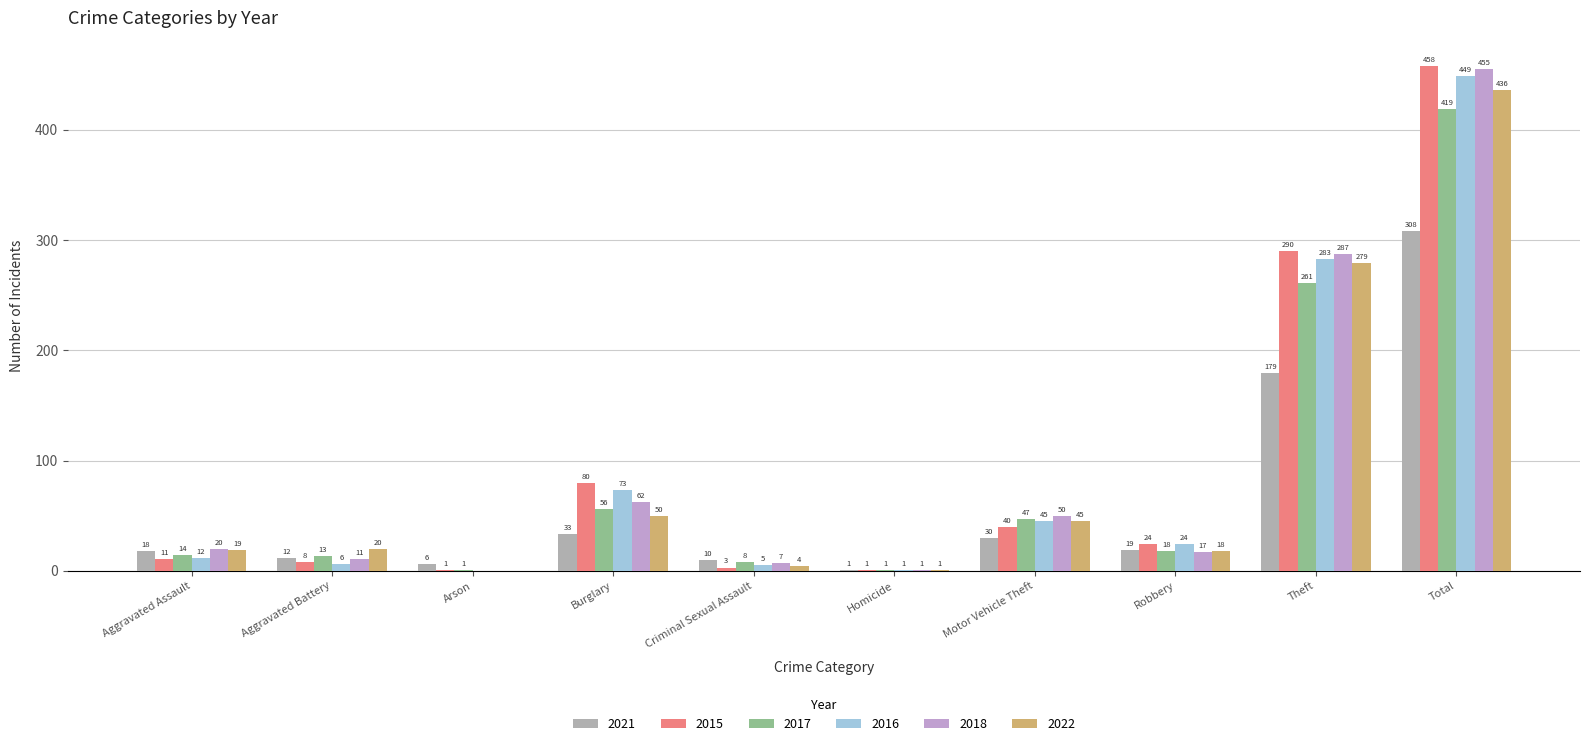

Reading left to right, transcribe all the data shown in this chart.

2021: 18	12	6	33	10	1	30	19	179	308
2015: 11	8	1	80	3	1	40	24	290	458
2017: 14	13	1	56	8	1	47	18	261	419
2016: 12	6	0	73	5	1	45	24	283	449
2018: 20	11	0	62	7	1	50	17	287	455
2022: 19	20	0	50	4	1	45	18	279	436